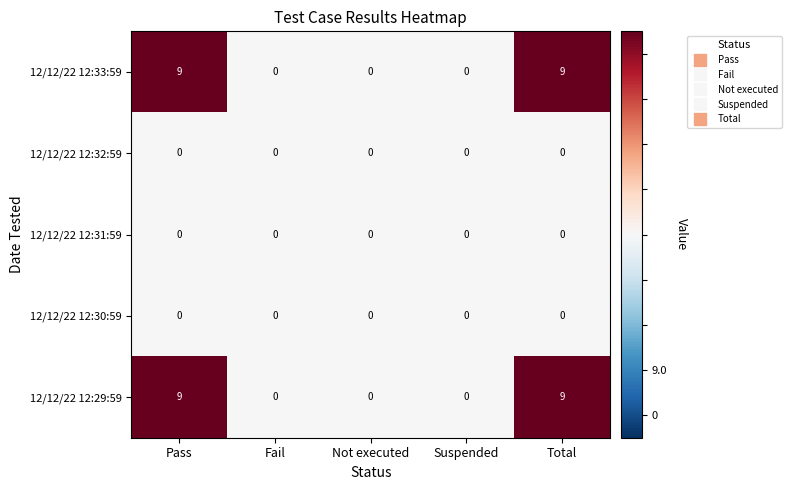

The 12/12/22 12:31:59 series shows 0 at Pass. True or false?

True